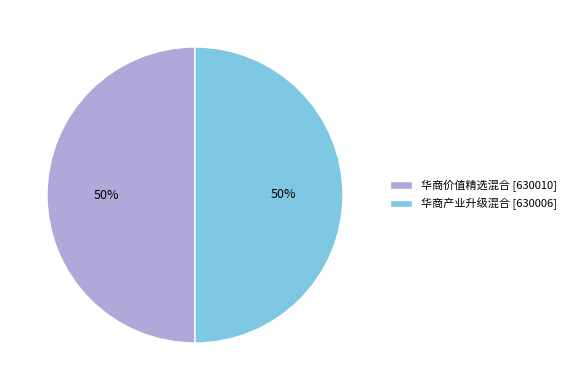

Count the number of slices in the pie.

2